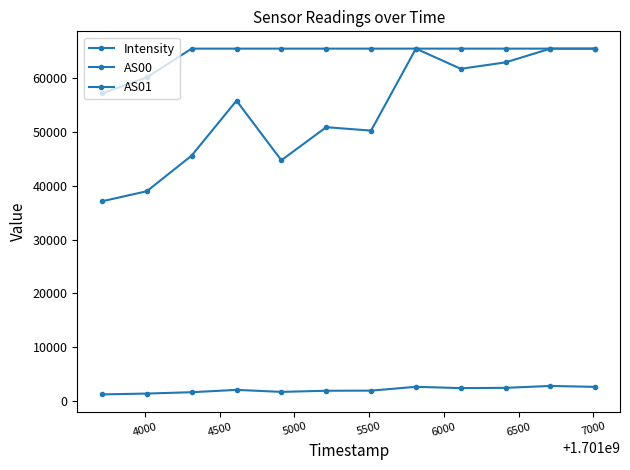

How many distinct data groups are displayed?

3